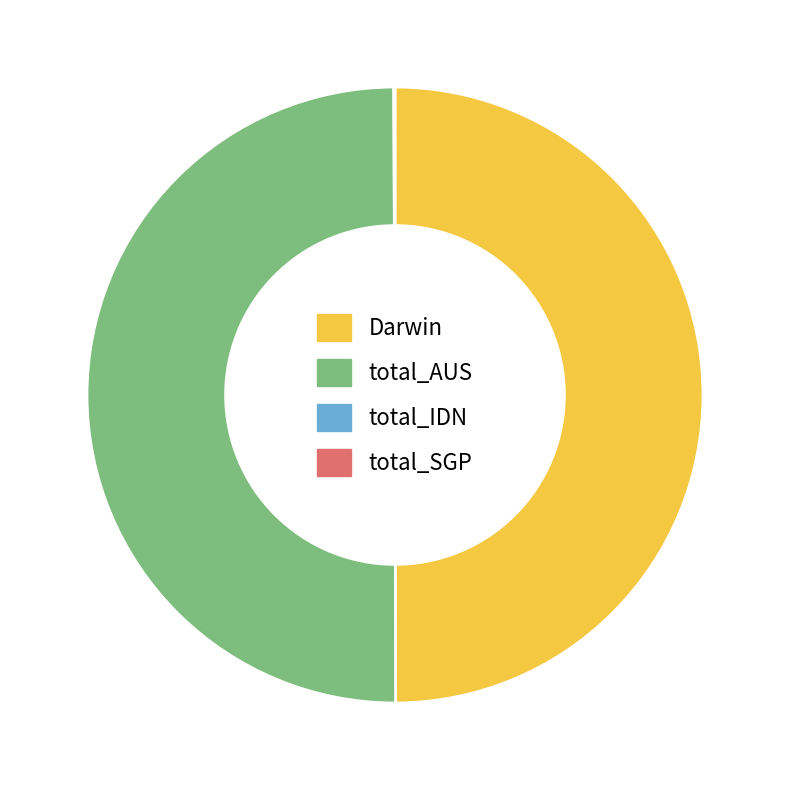

The total_AUS slice represents 50% of the pie. True or false?

True